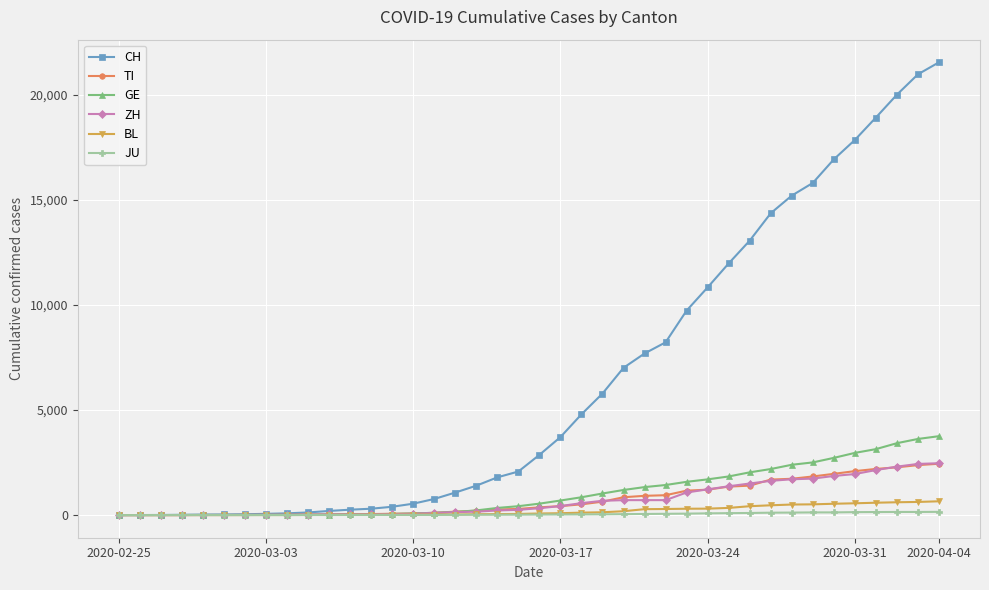

What is the highest value of the GE series?

3753